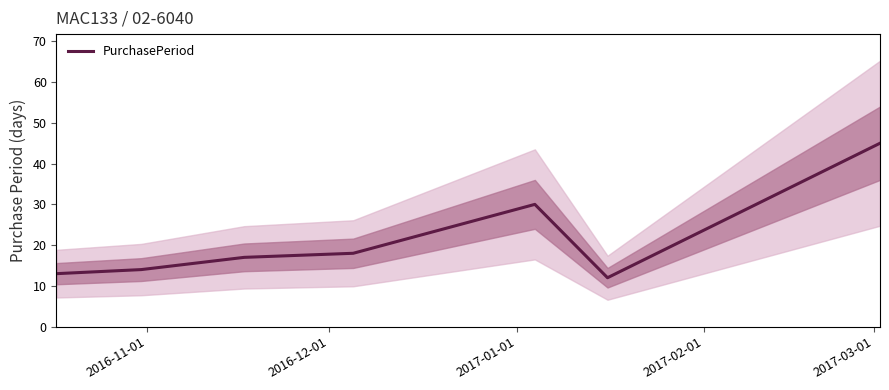

What is the lowest value of the PurchasePeriod series?

12